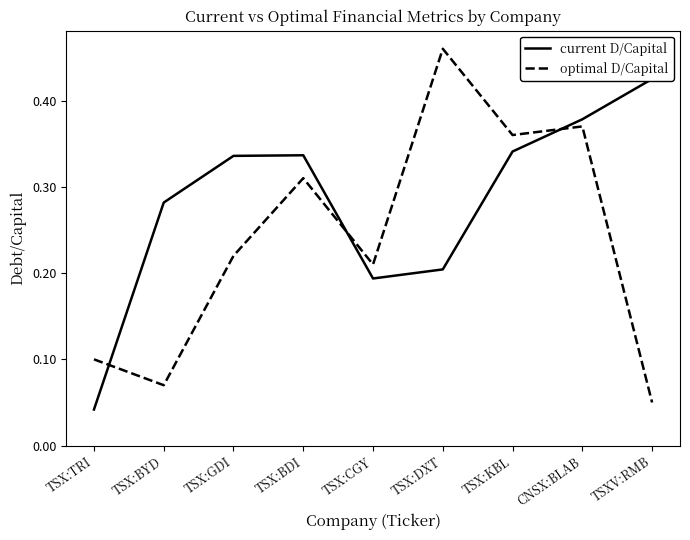

Which series changed the most between TSX:DXT and CNSX:BLAB?

current D/Capital